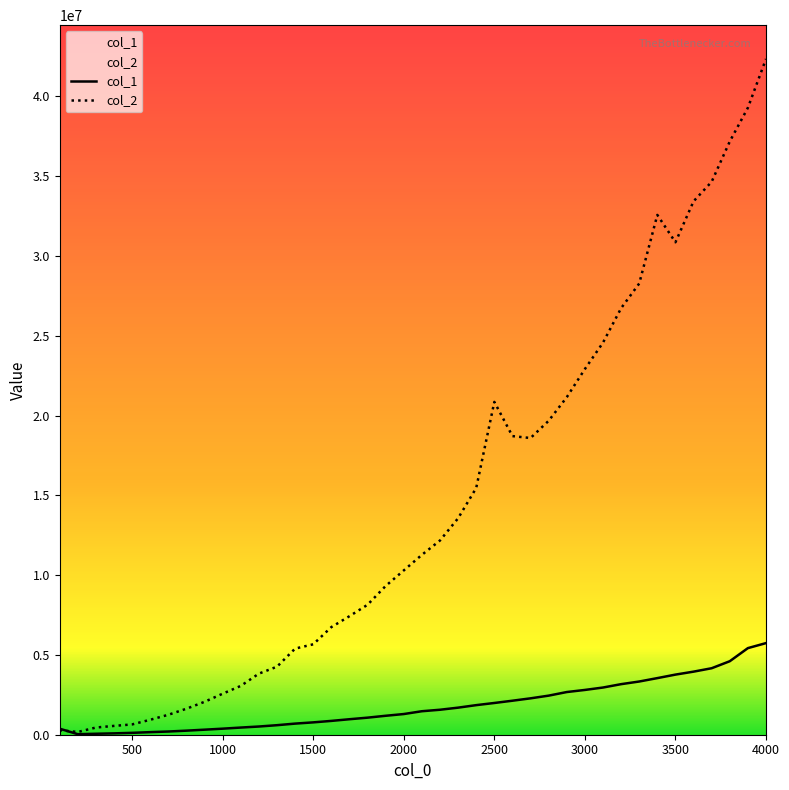

Reading left to right, transcribe all the data shown in this chart.

col_1: 100=378700	200=32800	300=60000	400=84600	500=117700	600=161900	700=200900	800=254700	900=315800	1000=378900	1100=448700	1200=513800	1300=597100	1400=696300	1500=773700	1600=866100	1700=970300	1800=1069200	1900=1187200	2000=1295800	2100=1471700	2200=1564900	2300=1696300	2400=1853600	2500=1988700	2600=2130900	2700=2280000	2800=2449100	2900=2674200	3000=2805800	3100=2957200	3200=3168200	3300=3334000	3400=3547000	3500=3766800	3600=3952300	3700=4166100	3800=4605700	3900=5426500	4000=5741000
col_2: 100=282400	200=170800	300=449900	400=552600	500=645700	600=936700	700=1249500	800=1628700	900=2061900	1000=2570500	1100=3058800	1200=3828000	1300=4262400	1400=5396100	1500=5665700	1600=6742100	1700=7426500	1800=8143700	1900=9320400	2000=10295200	2100=11271700	2200=12170400	2300=13564000	2400=15461300	2500=20853800	2600=18711000	2700=18591200	2800=19671400	2900=21149500	3000=22913400	3100=24568300	3200=26726100	3300=28273100	3400=32570500	3500=30856600	3600=33423800	3700=34649000	3800=37173700	3900=39285400	4000=42343600